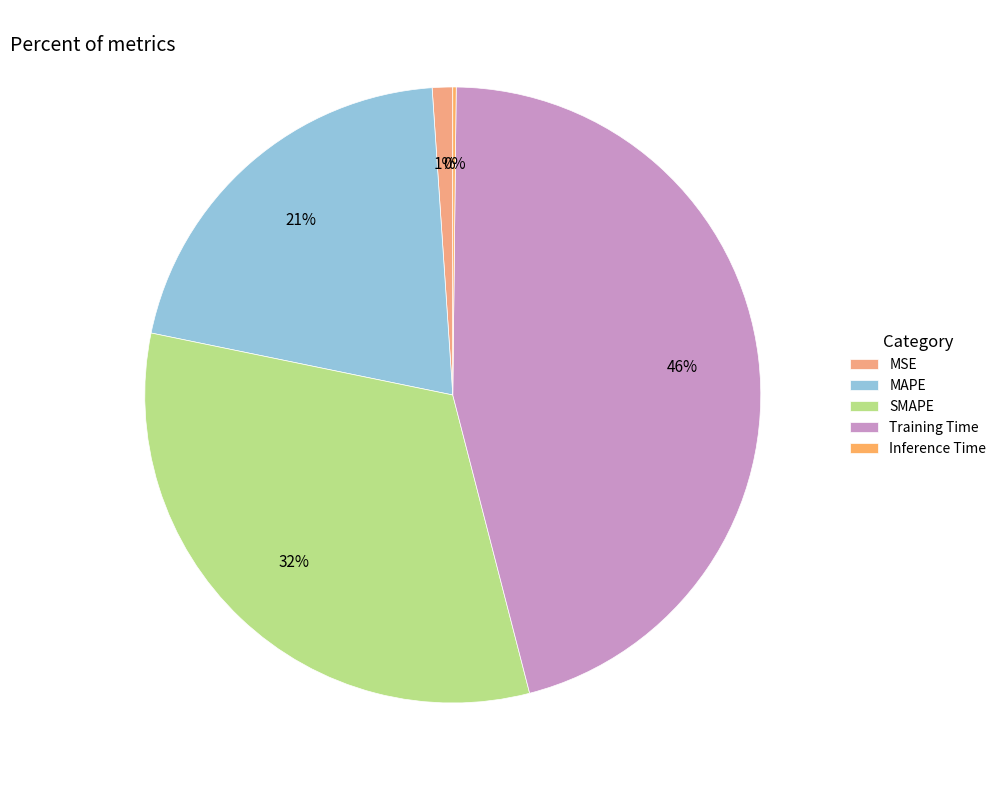

Is the sum of Inference Time and MAPE greater than half?

No